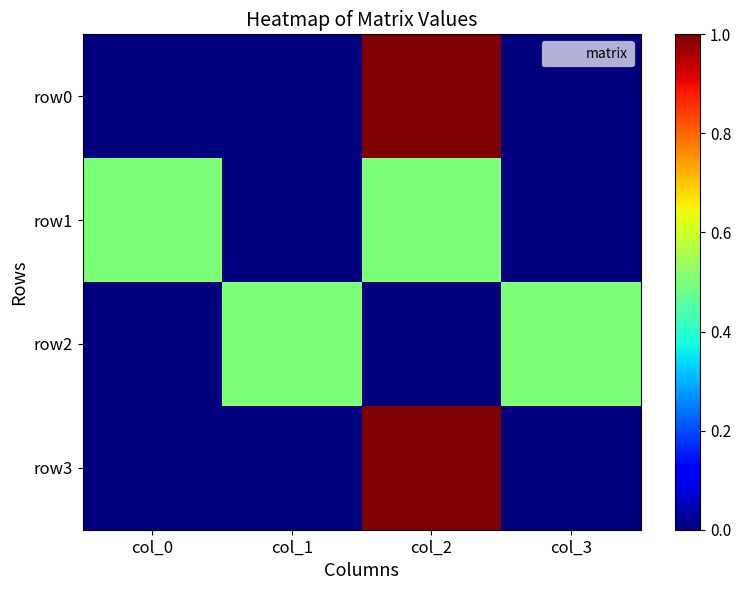

Which label corresponds to the smallest value in the chart?

col_0